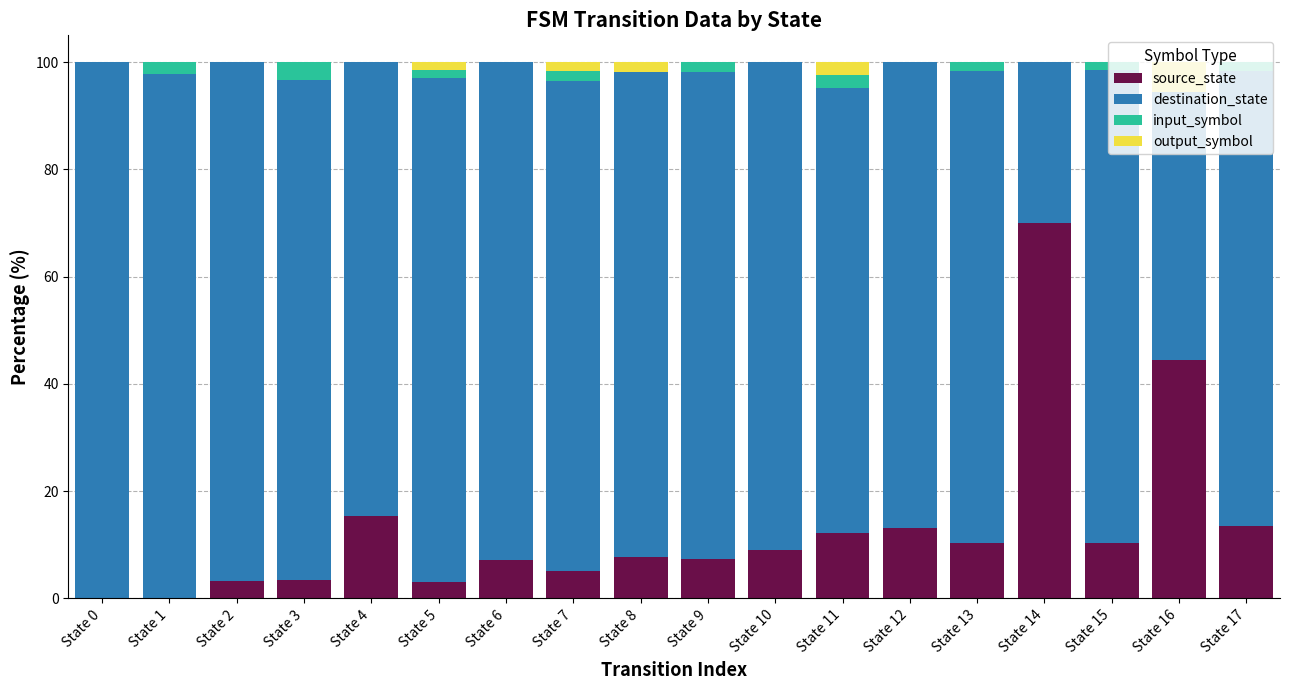

The value of source_state at State 10 is 8.9. True or false?

True